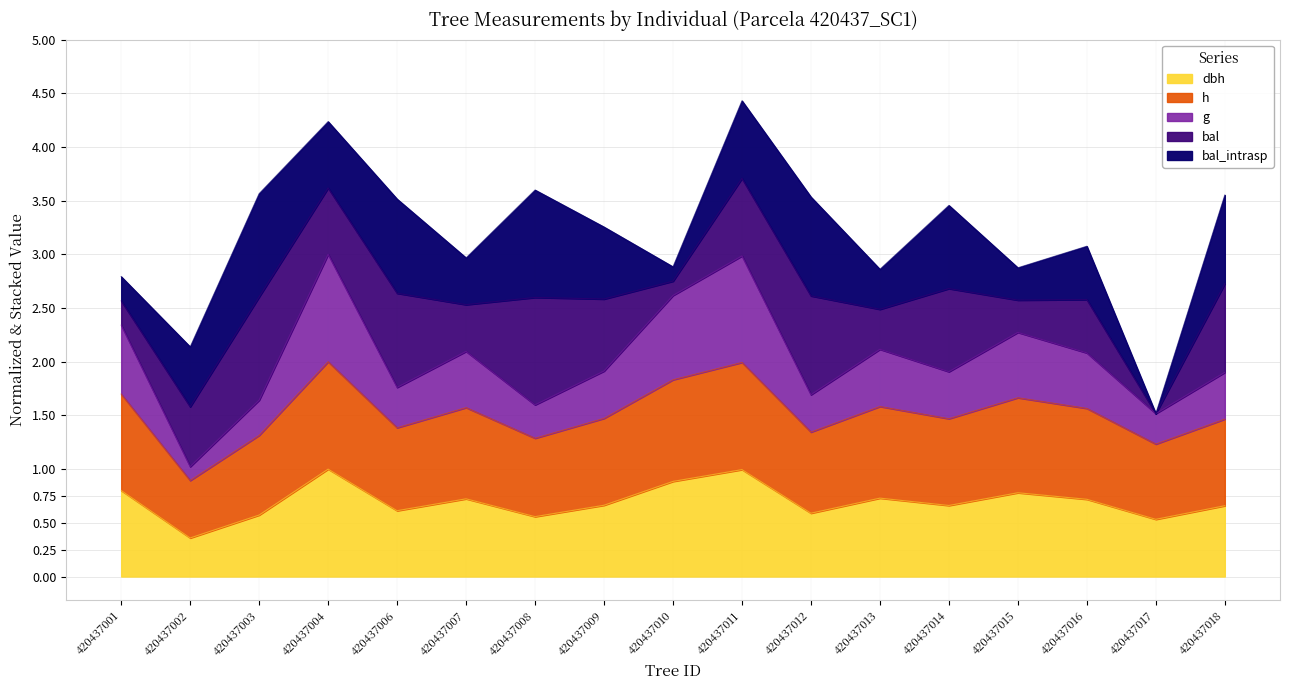

At which label does h first exceed 1?

420437001